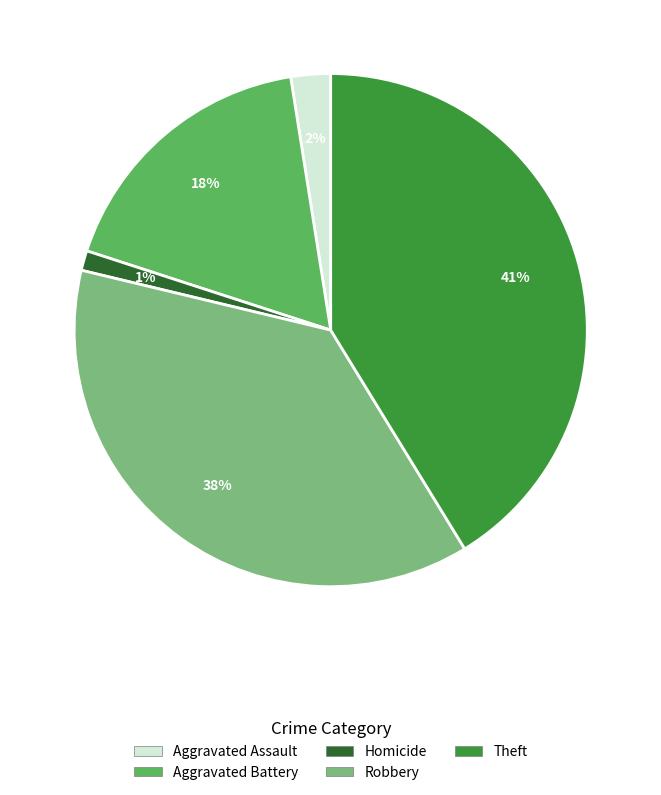

To the nearest percent, what is the average slice percentage?

20%